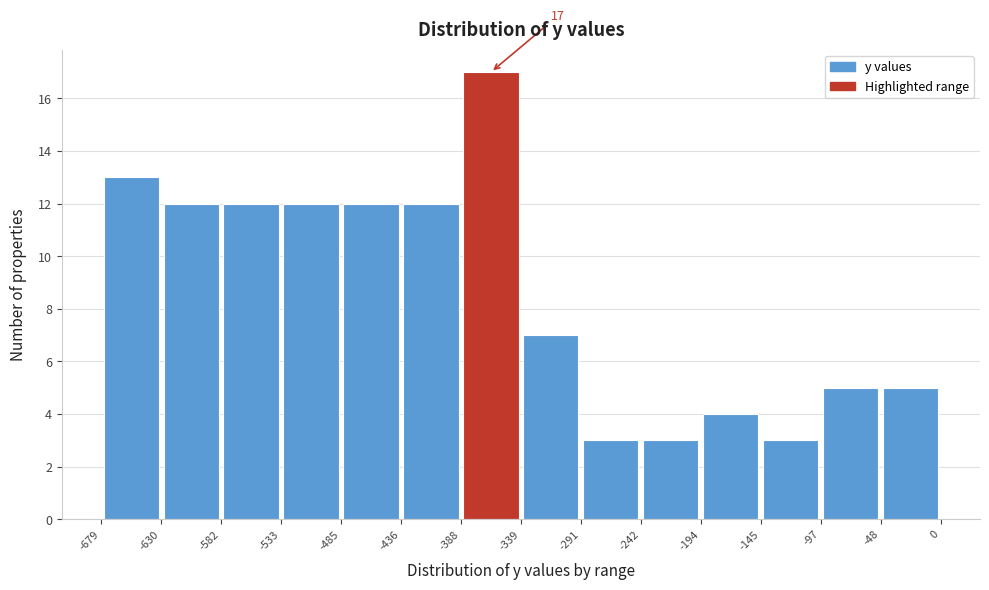

Over which range of the x-axis is the bar tallest?

-388 to -339